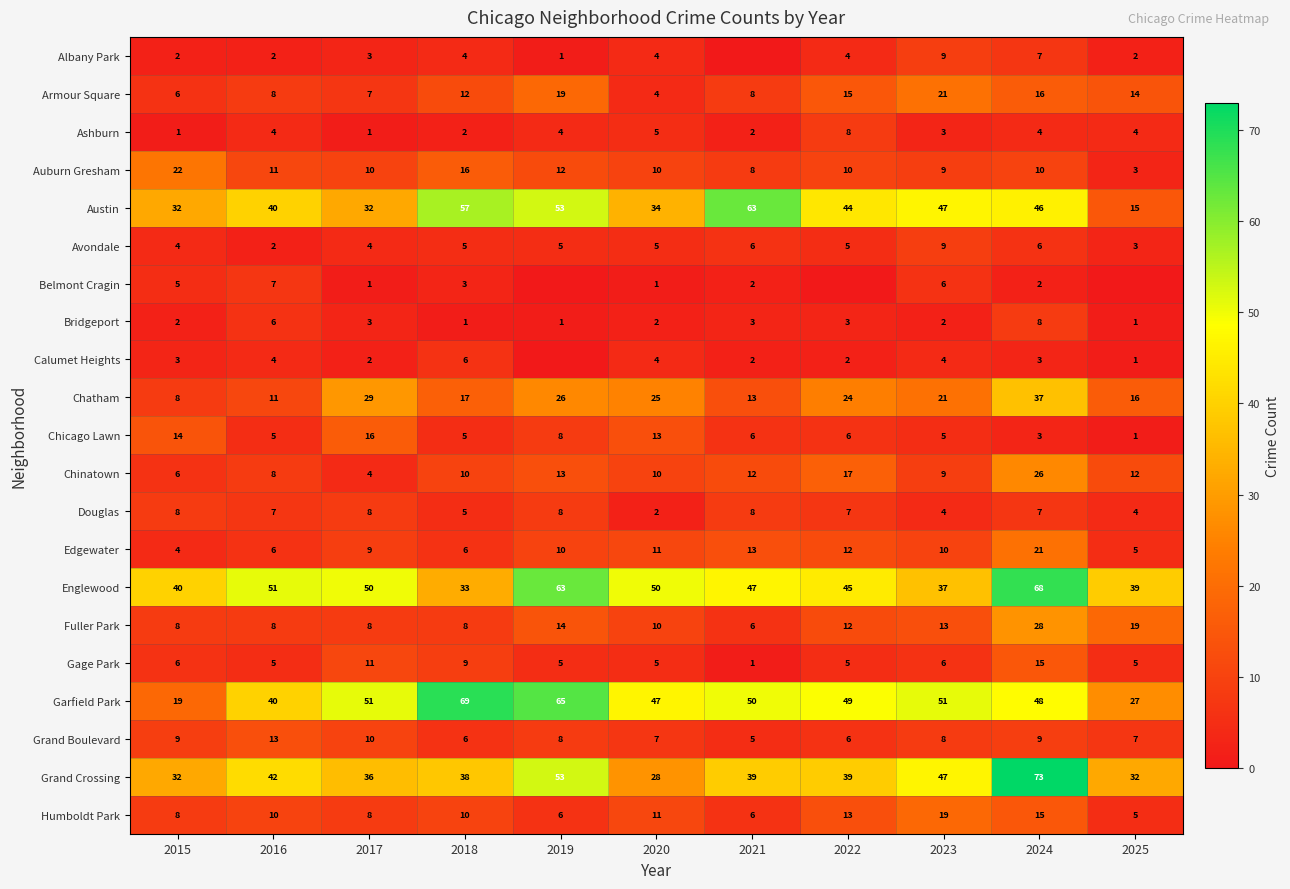

Between 2017 and 2023, which series saw the biggest shift?

Austin